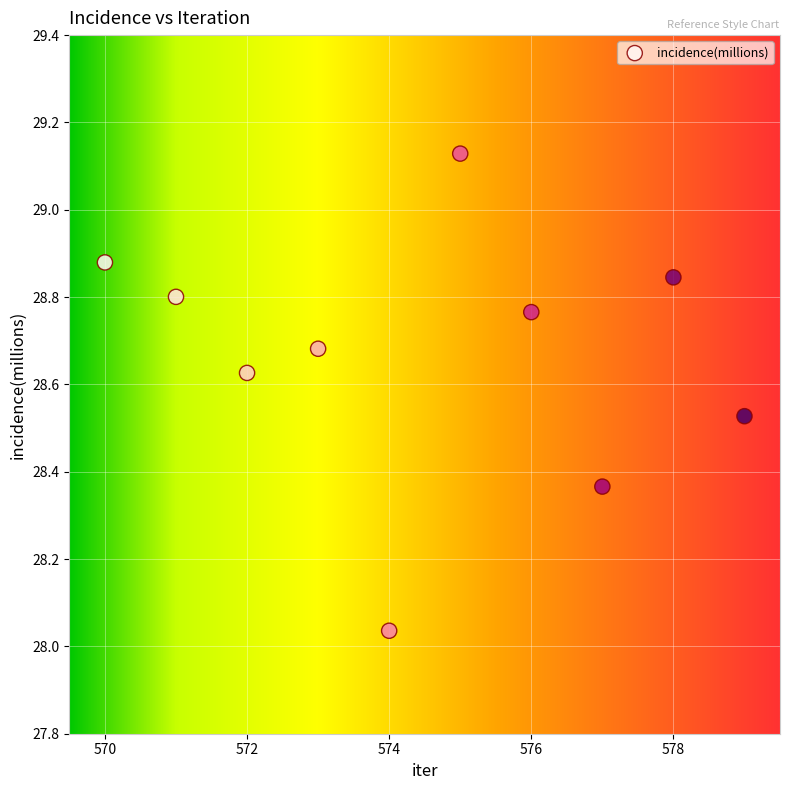

What is the range of Y values (max minus min)?

1.1